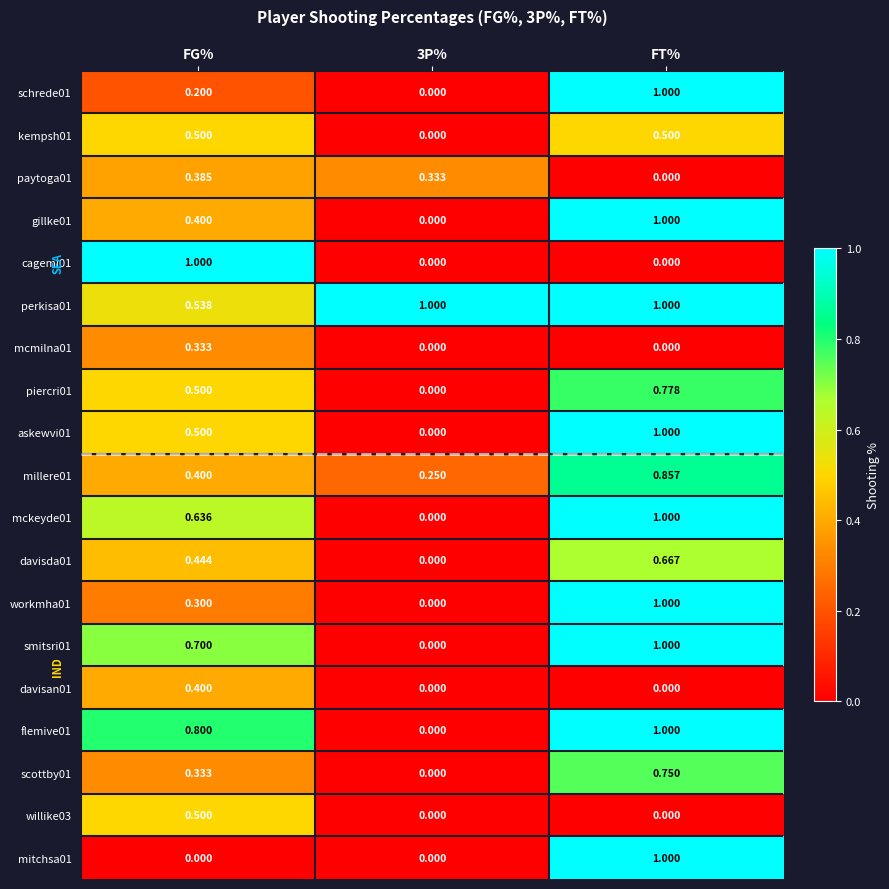

How many positive values does the mckeyde01 series have?

2